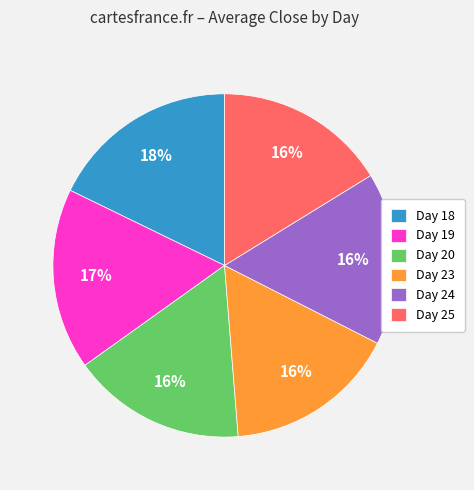

Does Day 23 account for over 50% of the chart?

No